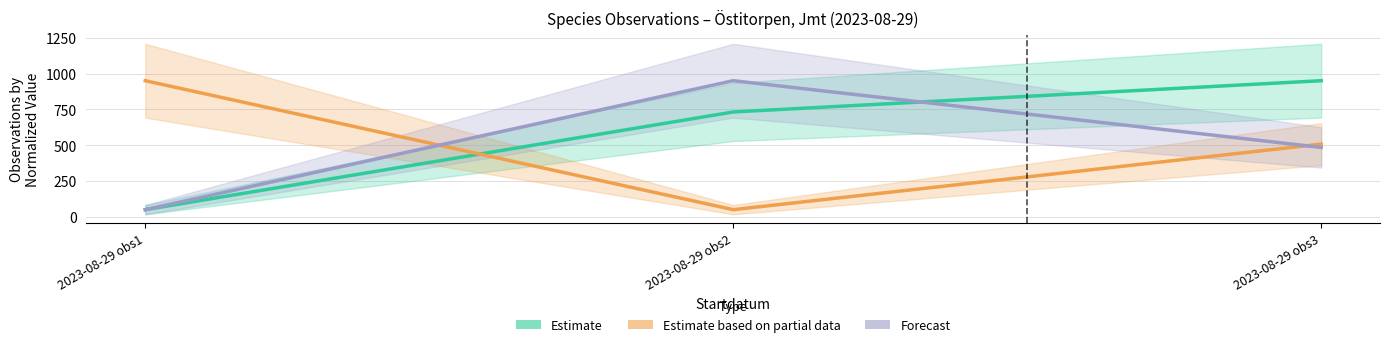

Between 2023-08-29 obs1 and 2023-08-29 obs3, which series saw the biggest shift?

Estimate